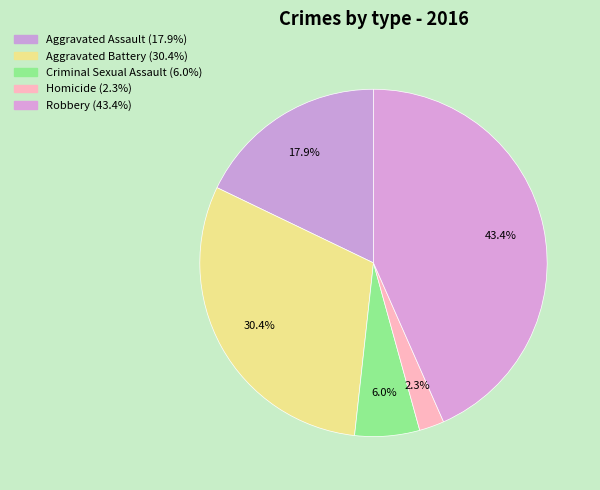

To the nearest percent, what is the difference between the Homicide and Aggravated Battery slice percentages?

28%